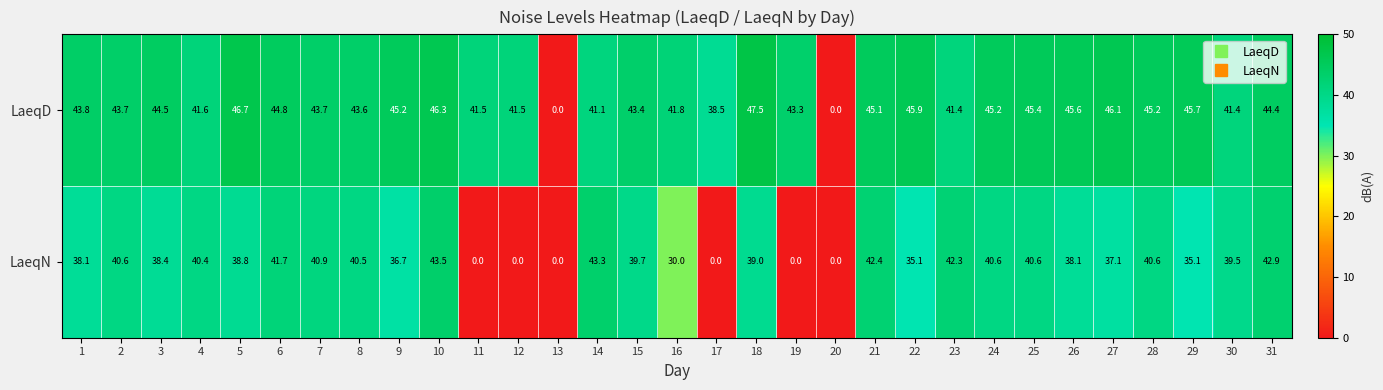

At which category is the sum across all series the highest?

10